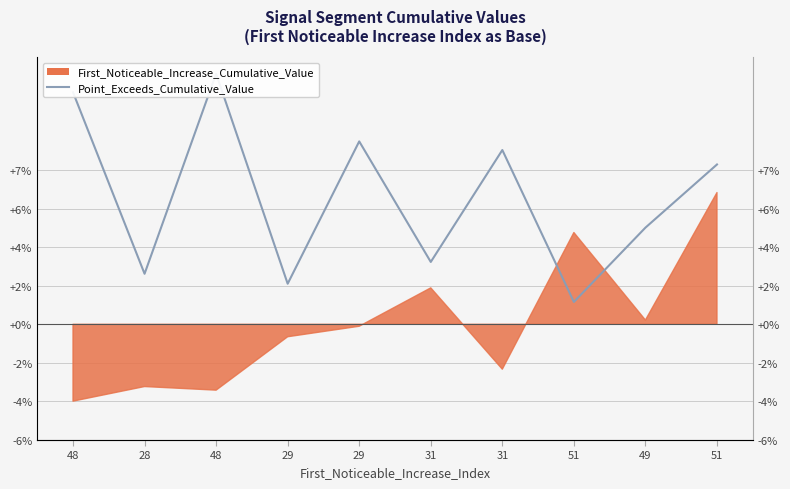

How many interior local peaks (higher than both neighbors) does the data have?

3